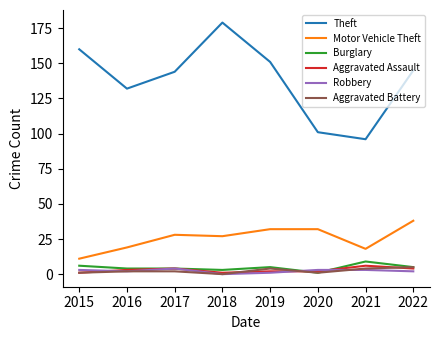

Which series has the widest spread of values?

Theft